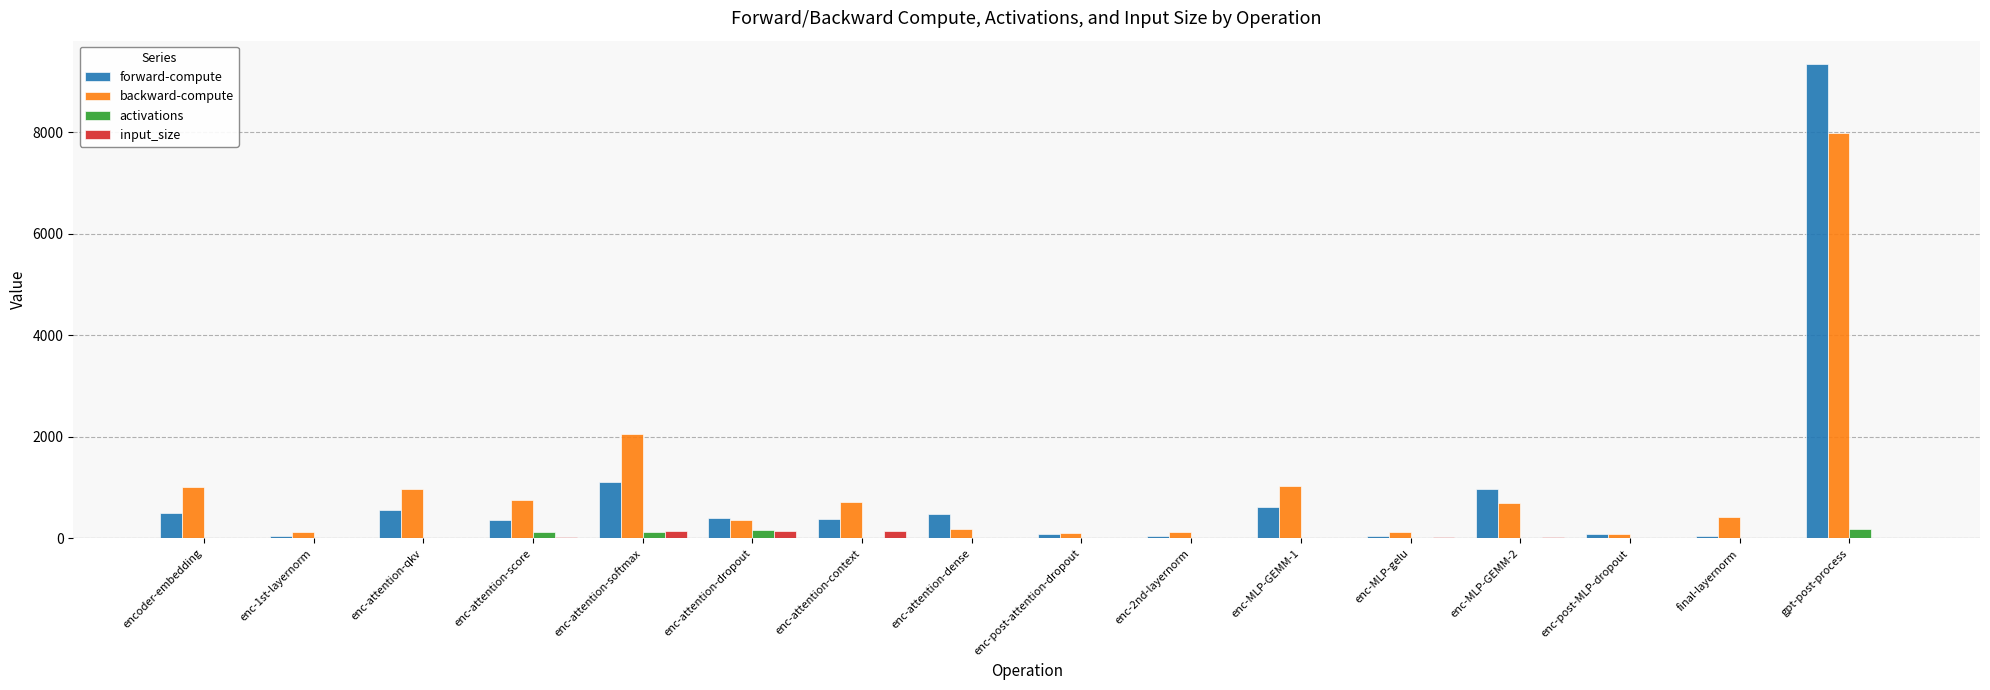

What is the total value across all series at enc-attention-qkv?

1556.0